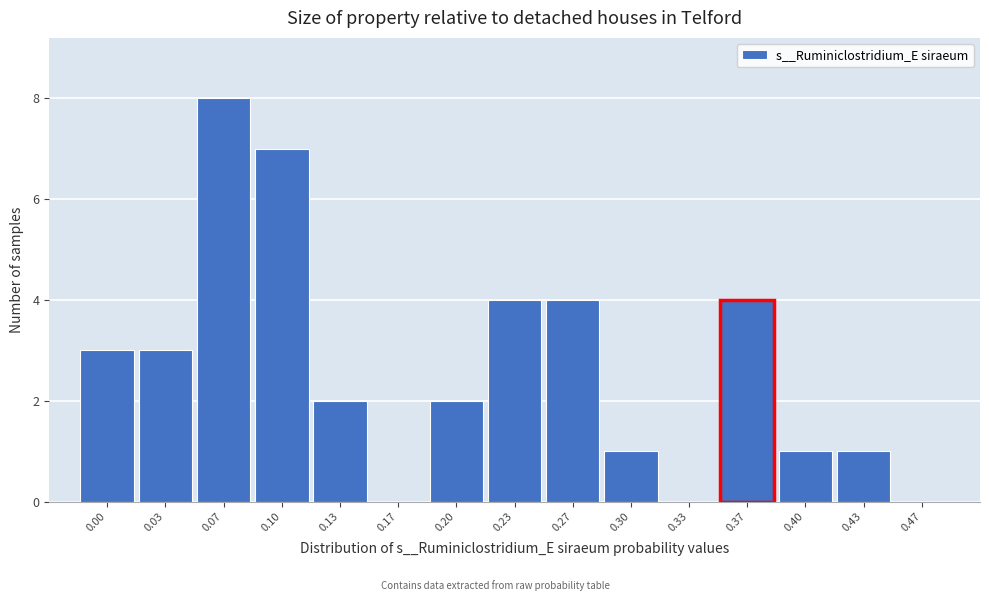

Reading left to right, extract all data points from this chart.

0.00=3	0.03=3	0.07=8	0.10=7	0.13=2	0.17=0	0.20=2	0.23=4	0.27=4	0.30=1	0.33=0	0.37=4	0.40=1	0.43=1	0.47=0